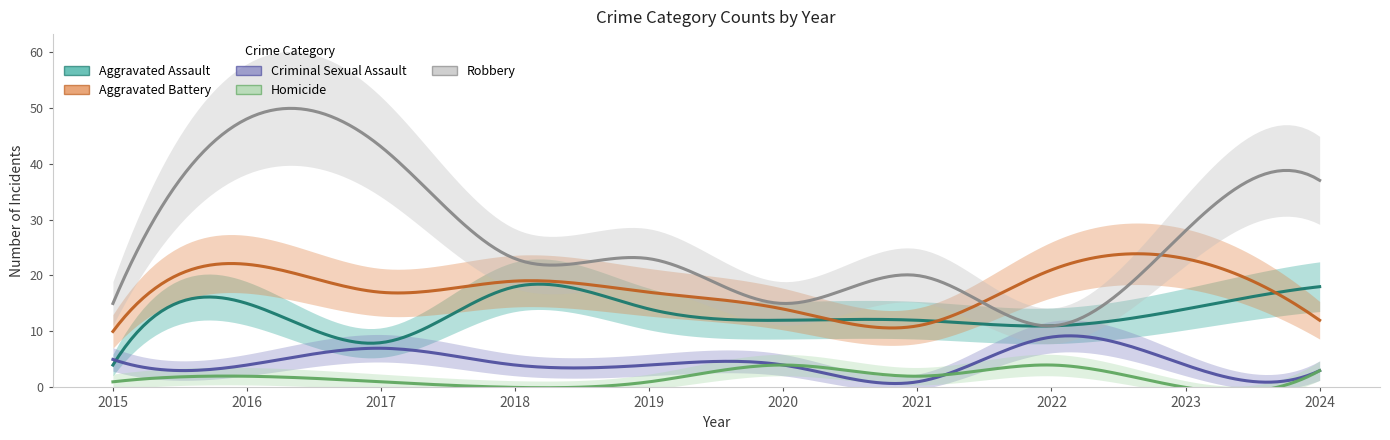

At 2019, list the series in order from smallest to largest.

Homicide, Criminal Sexual Assault, Aggravated Assault, Aggravated Battery, Robbery